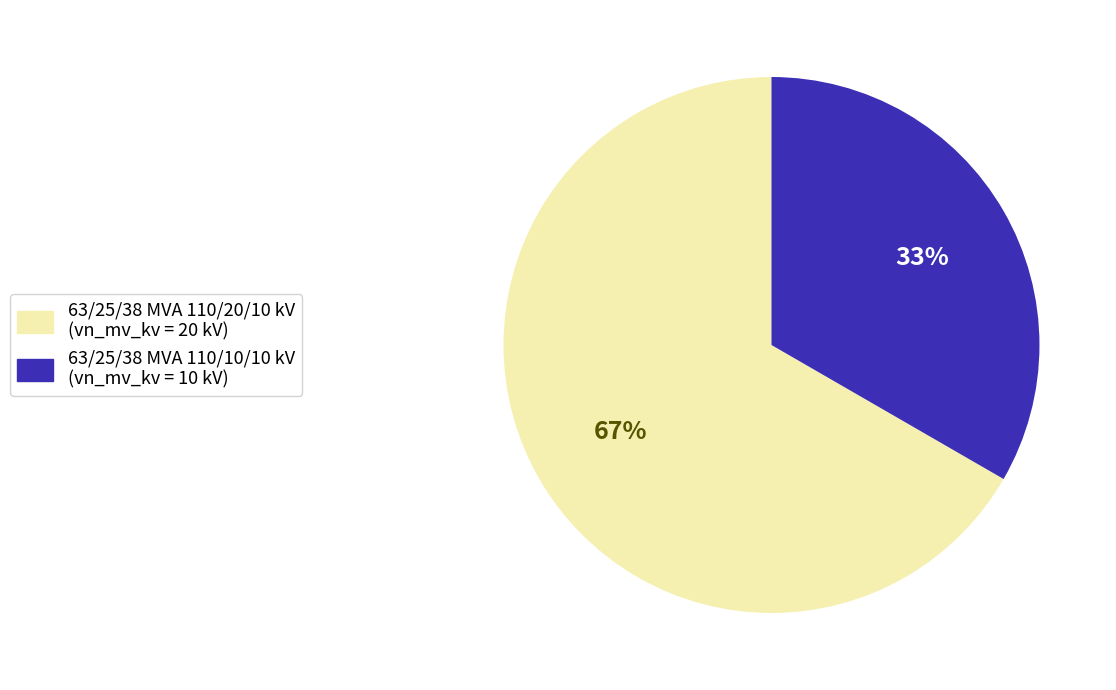

Which category has the smallest portion of the pie?

63/25/38 MVA 110/10/10 kV